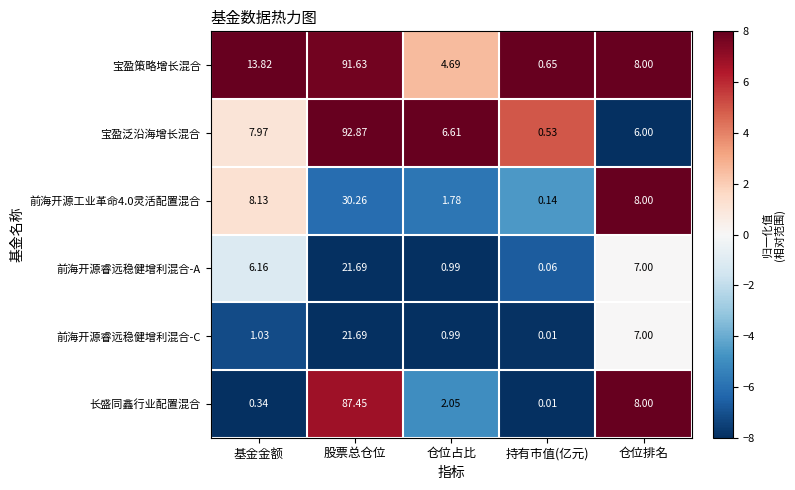

Rank the categories by 宝盈策略增长混合 value from lowest to highest.

持有市值(亿元), 仓位占比, 仓位排名, 基金金额, 股票总仓位